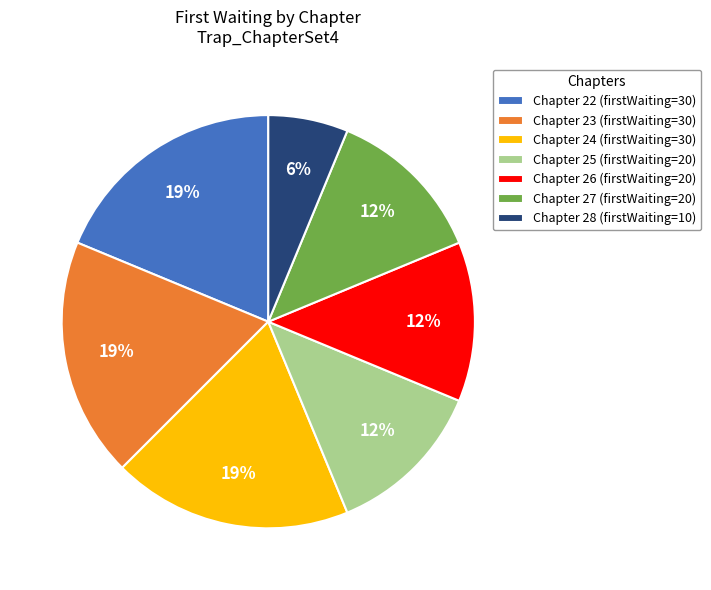

How many slices are in this pie chart?

7